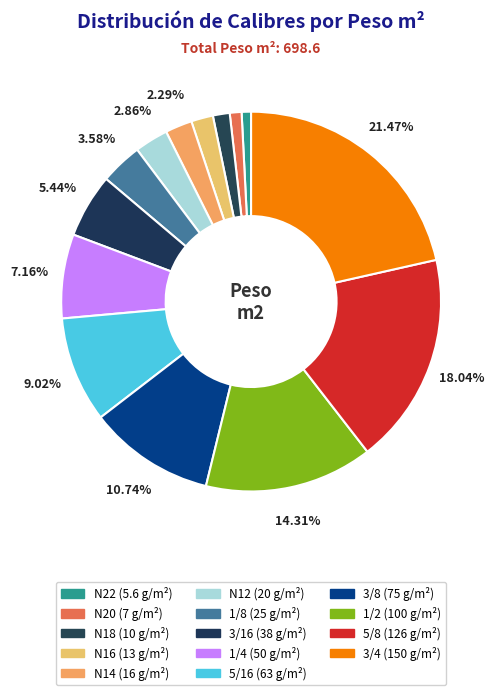

How many slices are in this pie chart?

14